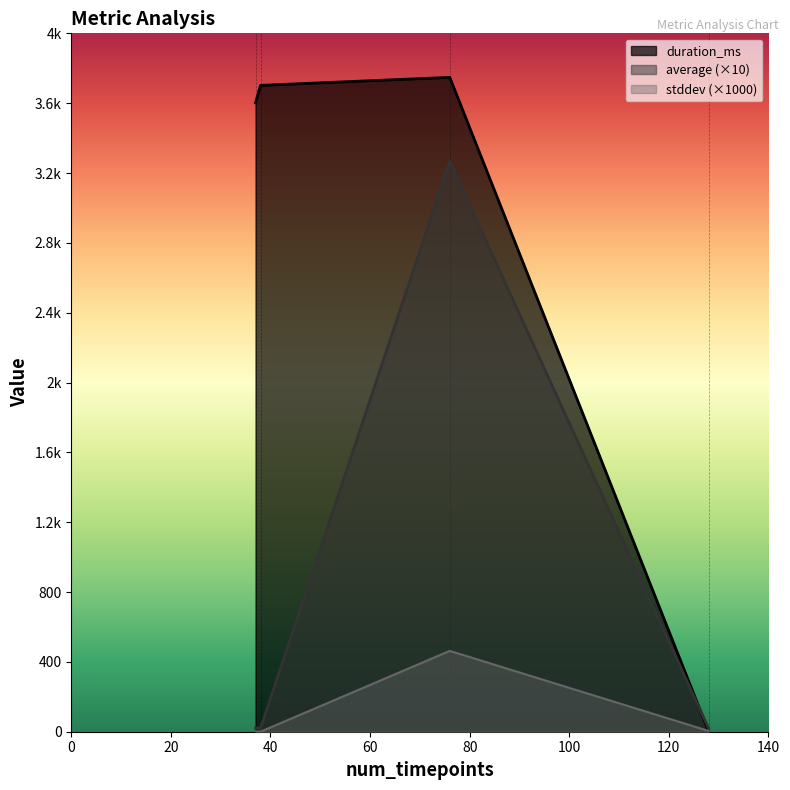

What is the highest value of the stddev series?

0.5